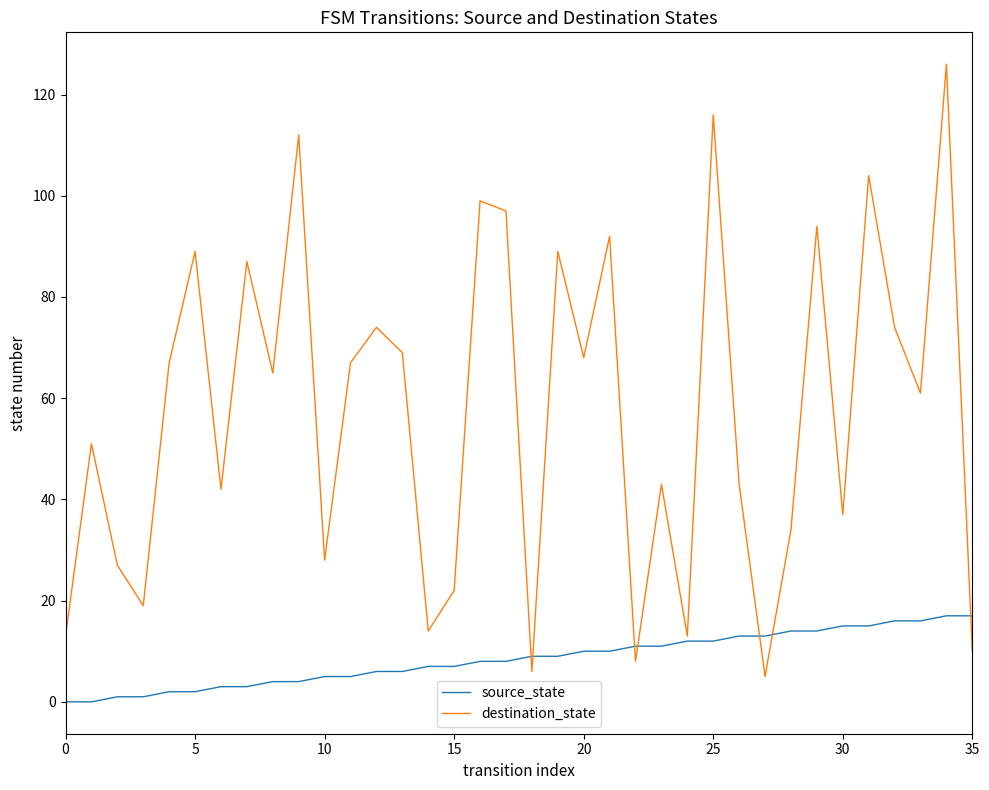

What is the lowest value of the destination_state series?

5